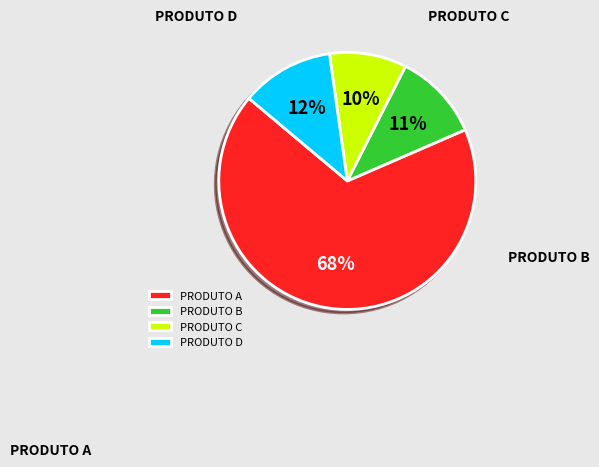

True or false: PRODUTO C accounts for 29% of the total.

False